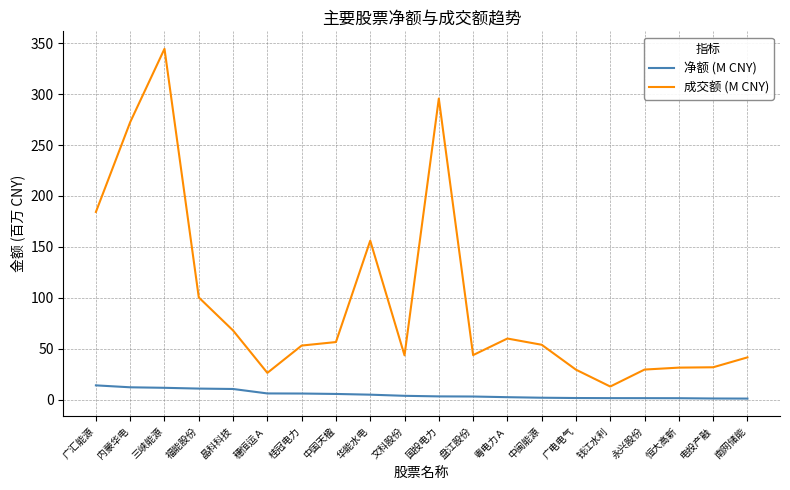

Rank the series at 穗恒运Ａ from lowest to highest value.

净额 (M CNY), 成交额 (M CNY)